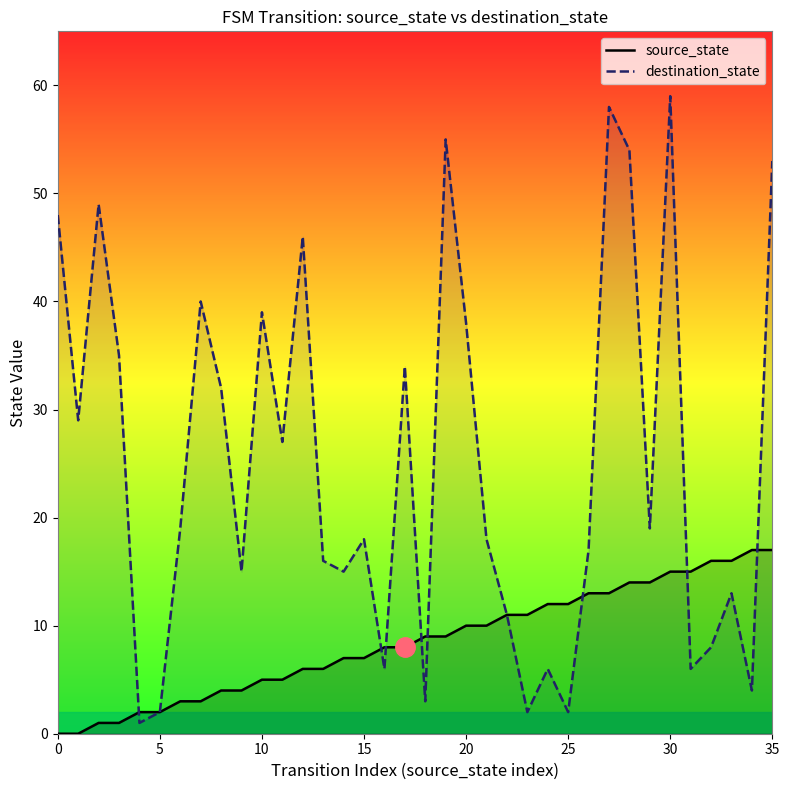

How many categories are shown in the chart?

36